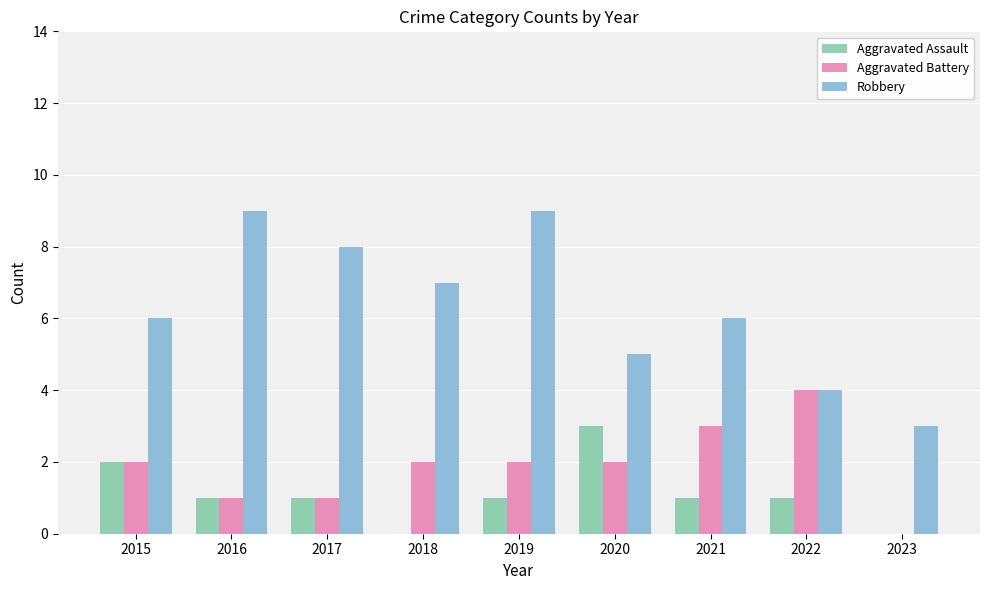

Which series has the widest spread of values?

Robbery